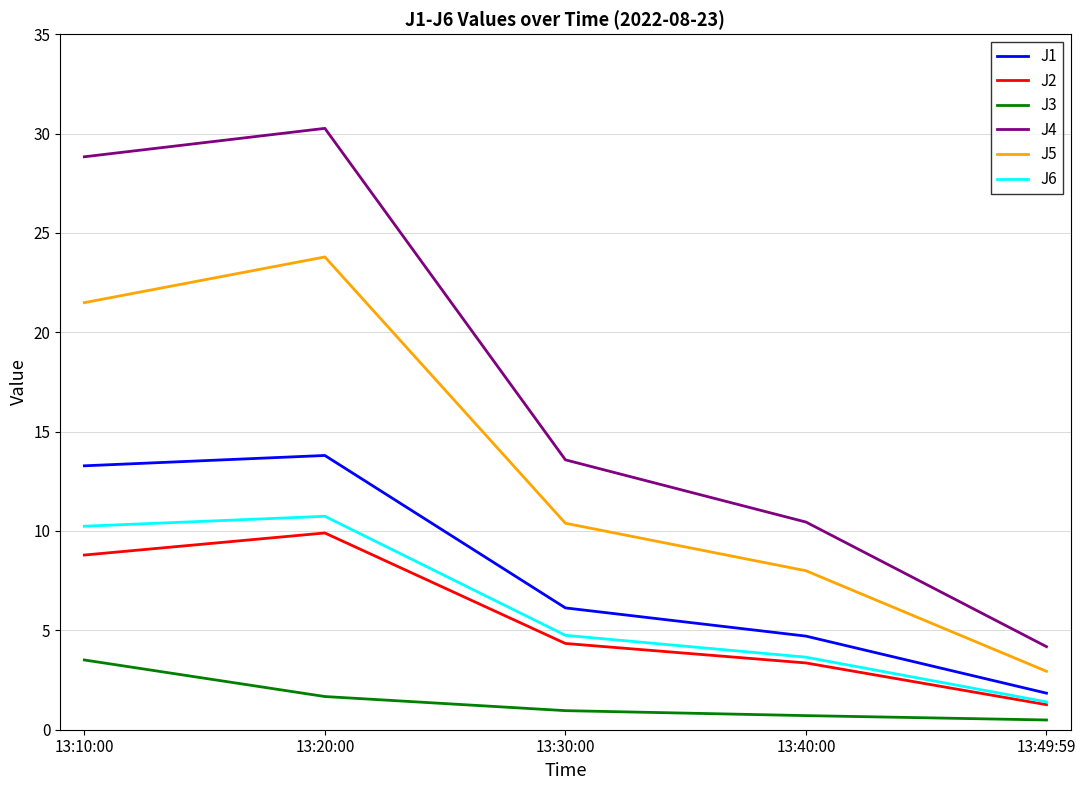

The value of J2 at 13:20:00 is 3.6. True or false?

False